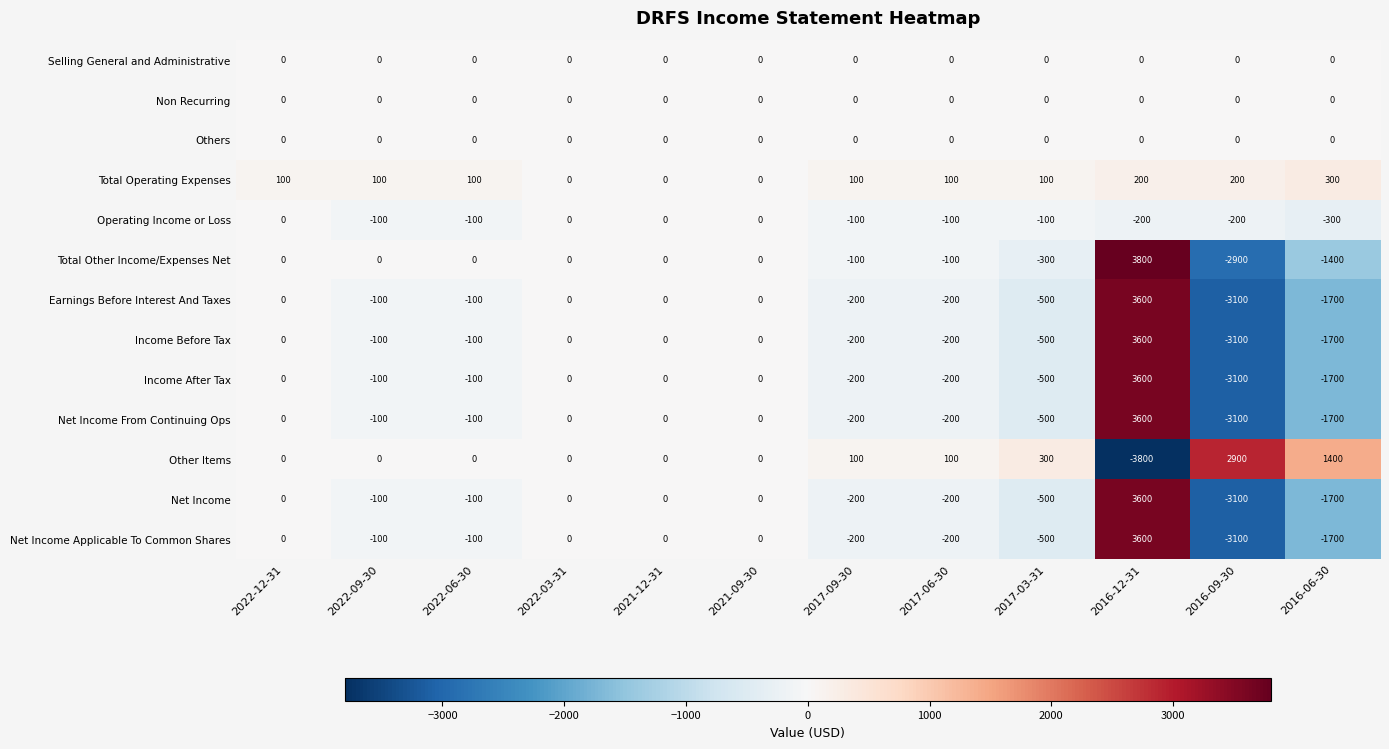

What is the difference between the maximum and minimum values in the Total Other Income/Expenses Net series?

6700